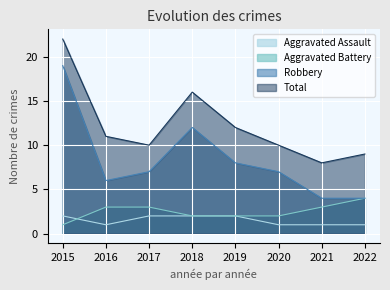

How many interior local valleys does the Aggravated Assault series have?

1